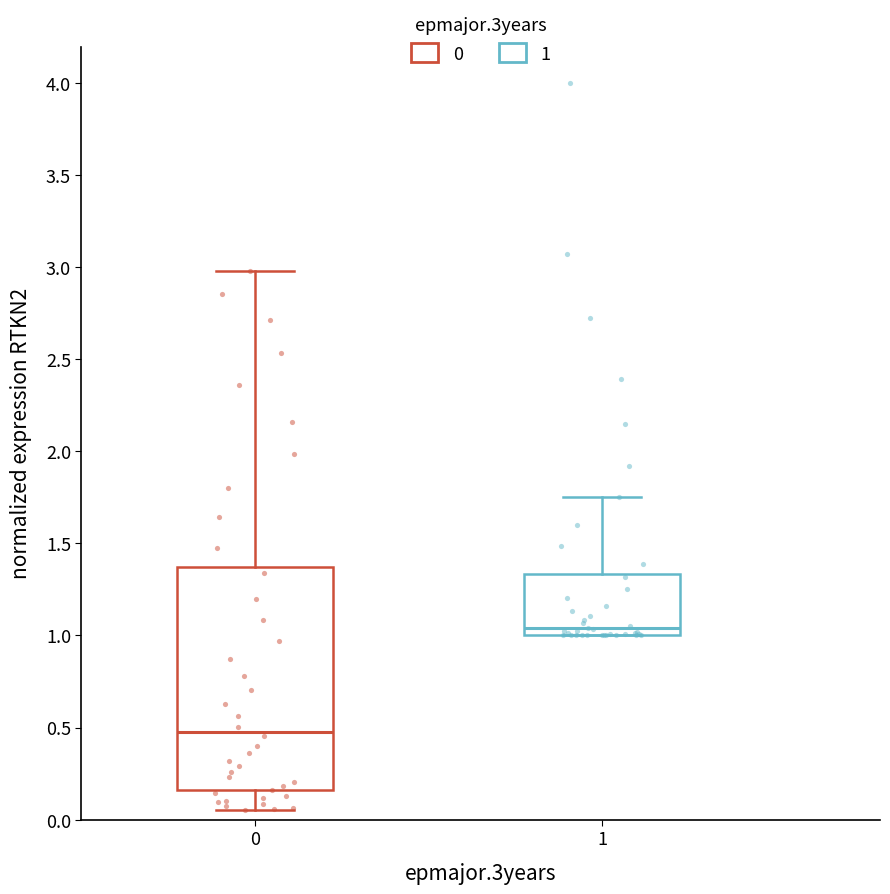

Which box has the lowest median line?

0